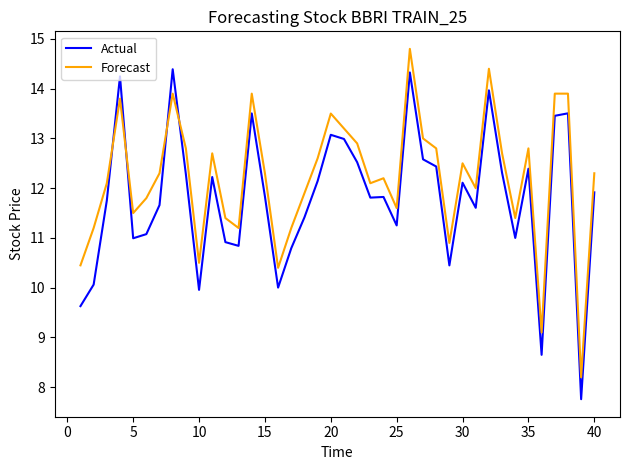

True or false: Forecast and Actual intersect in this chart.

True